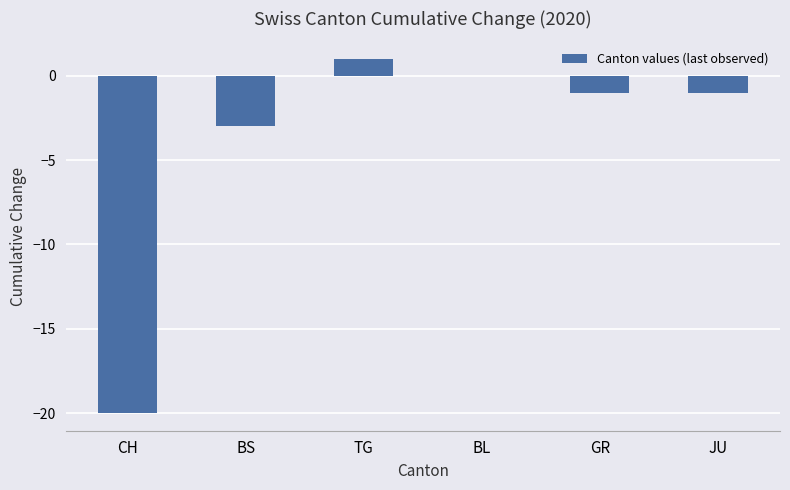

Is it true that the value at BL is 8?

False